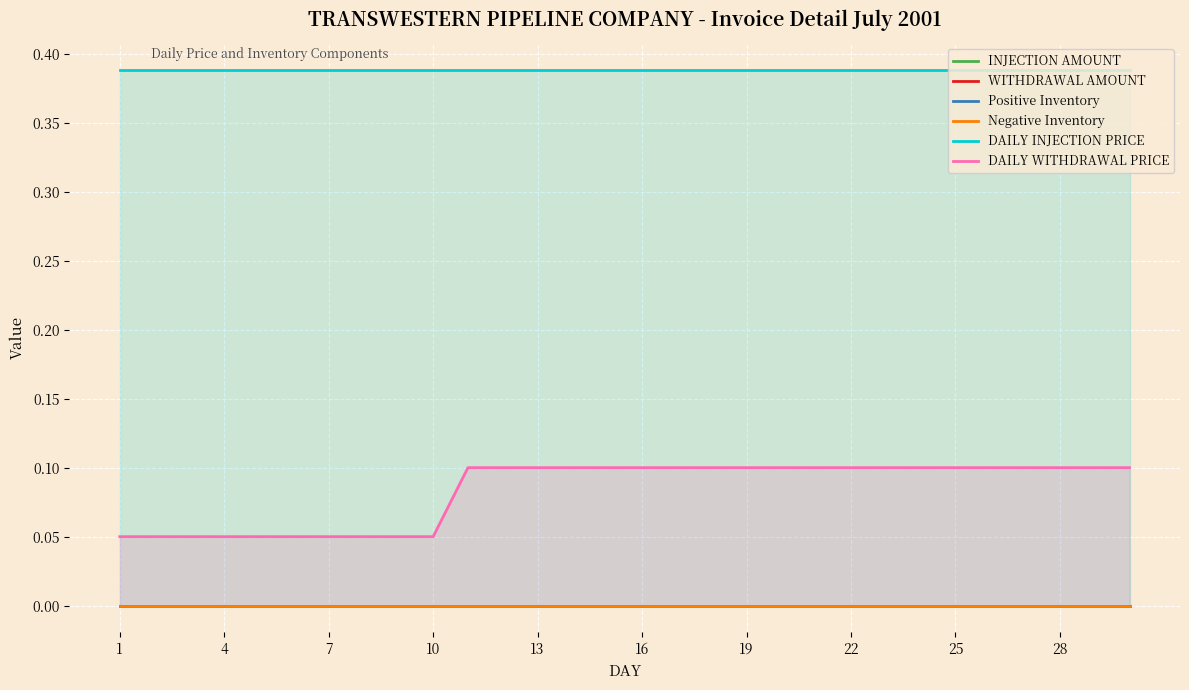

Is it true that DAILY WITHDRAWAL PRICE equals 0.1 at 28?

True